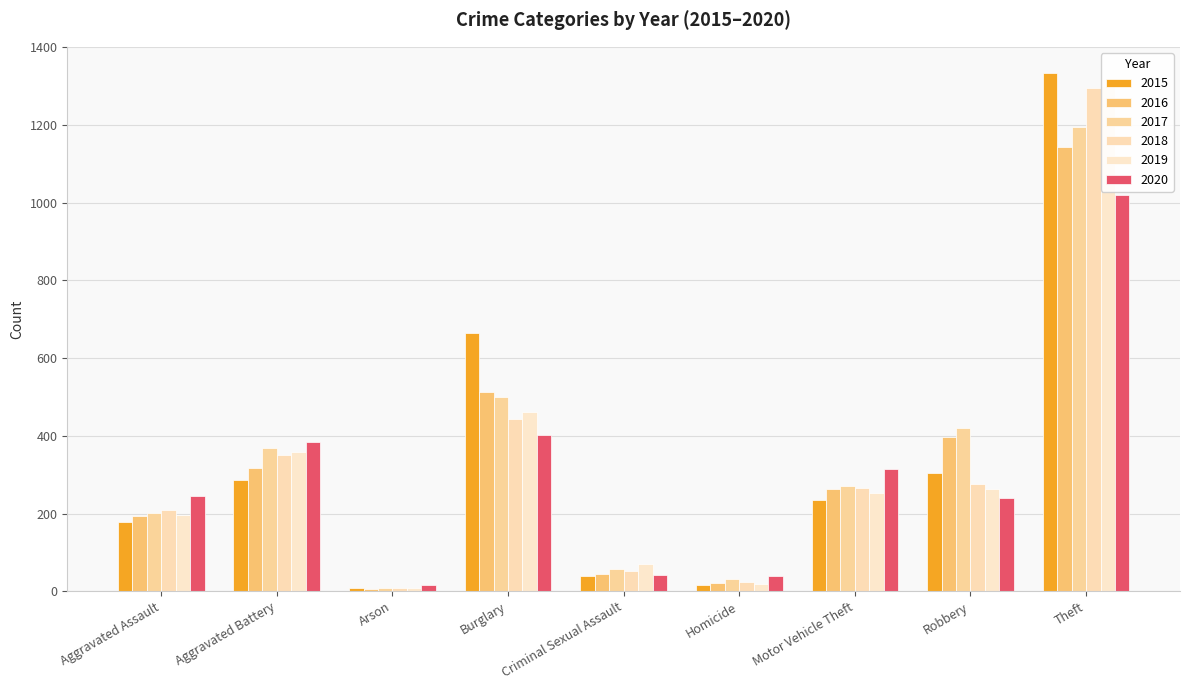

How many values in the 2020 series exceed 244?

4